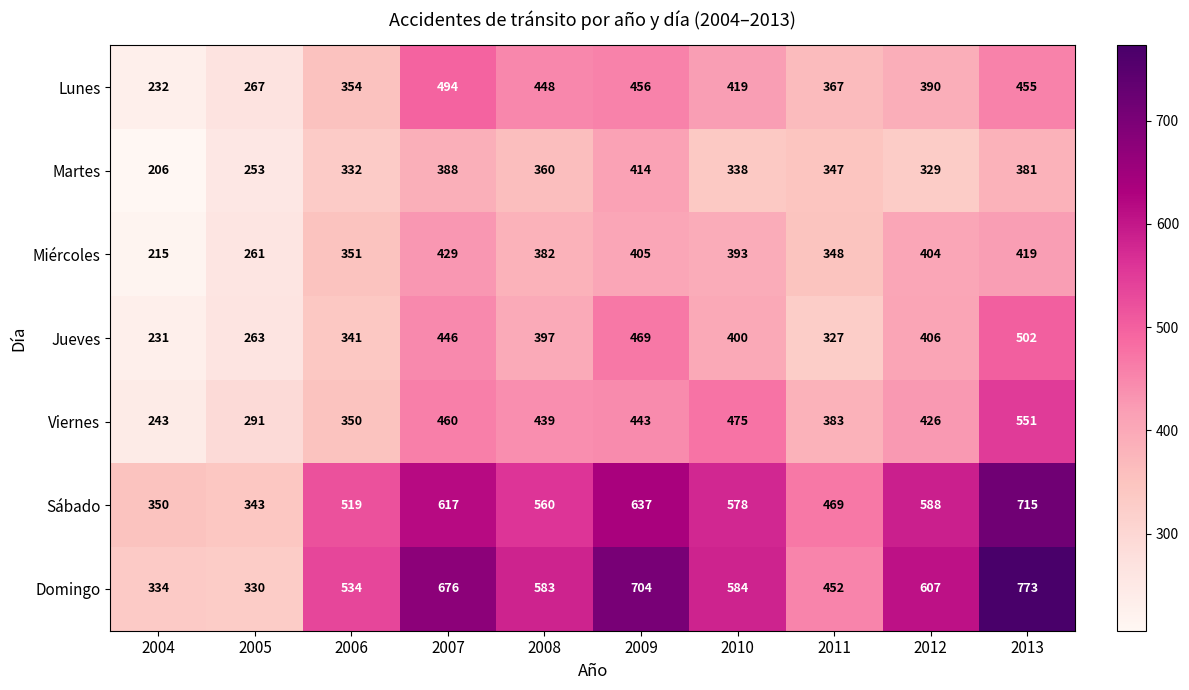

What is the sum of all Domingo values?

5577